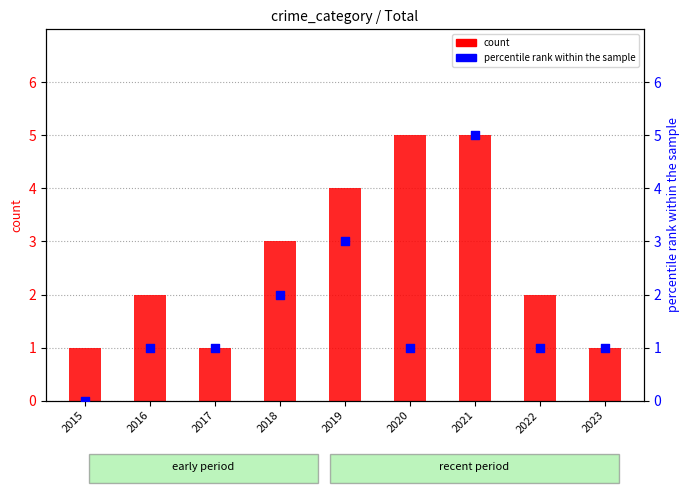

Which series contains the highest Y value?

count